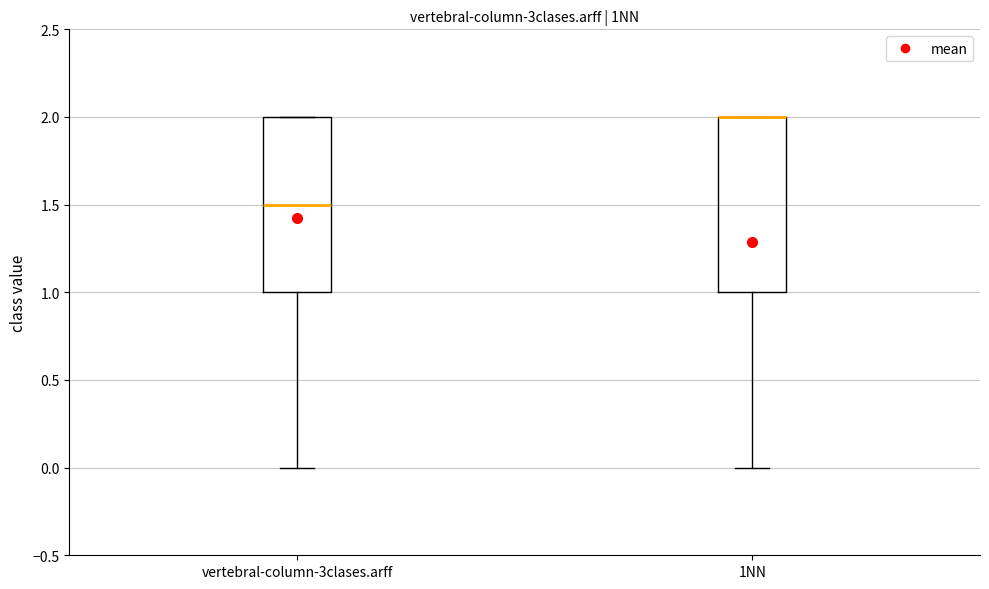

Reading left to right, read every box against the y-axis: the position of its median line, the range the box covers, and the ends of its whiskers. The values are not printed on the chart, so give them approximately, as read against the axis.

vertebral-column-3clases.arff: median 1.5, box 1.0 to 2.0, whiskers 0.0 to 2.0
1NN: median 2.0 (drawn on the box's upper edge), box 1.0 to 2.0, whiskers 0.0 to 2.0